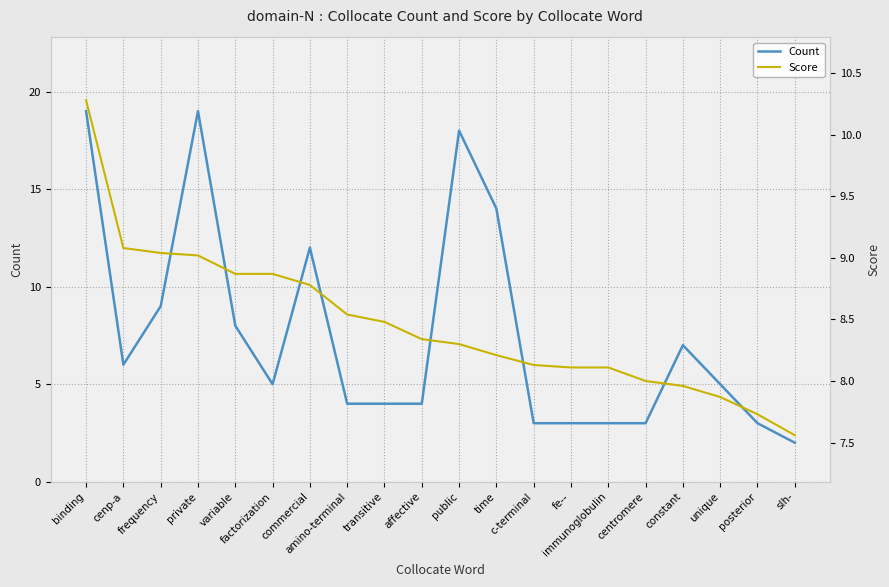

Which has a higher value, cenp-a or binding?

binding